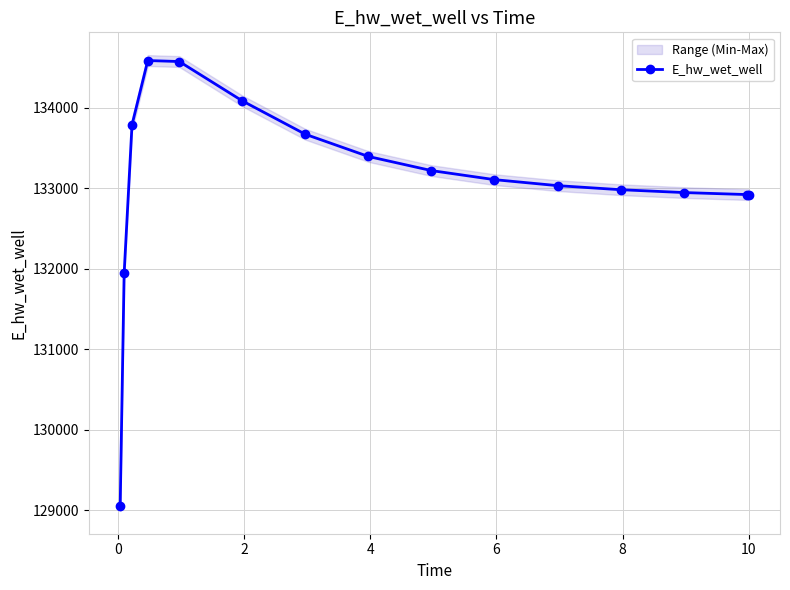

What is the value of the E_hw_wet_well point at the 1st from the left?

129056.1